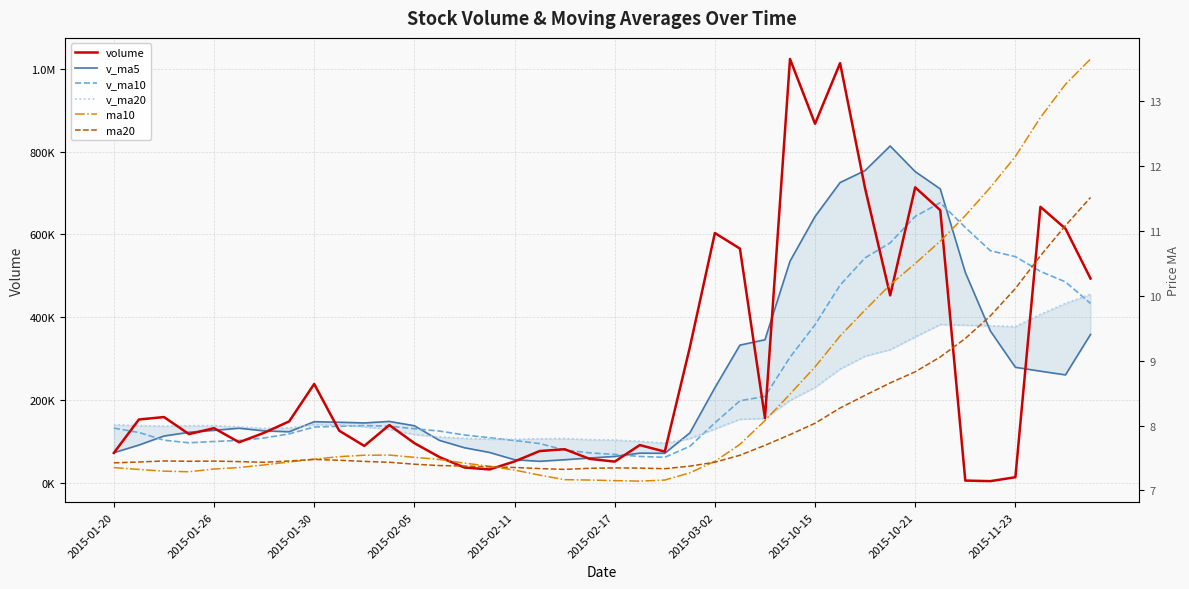

The ma20 series shows 7.4 at 2015-03-02. True or false?

True